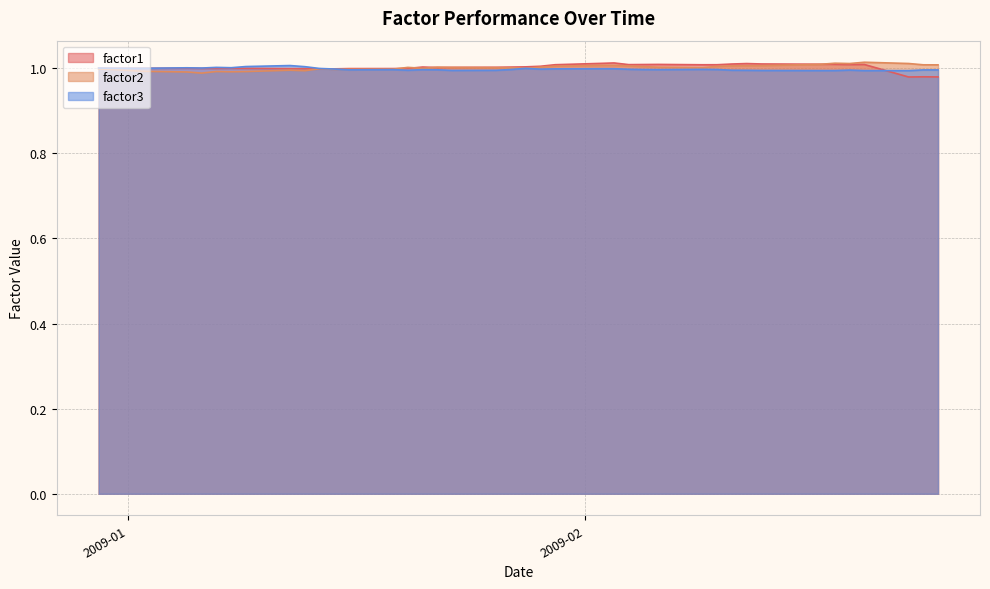

Does the chart have visible grid lines?

Yes